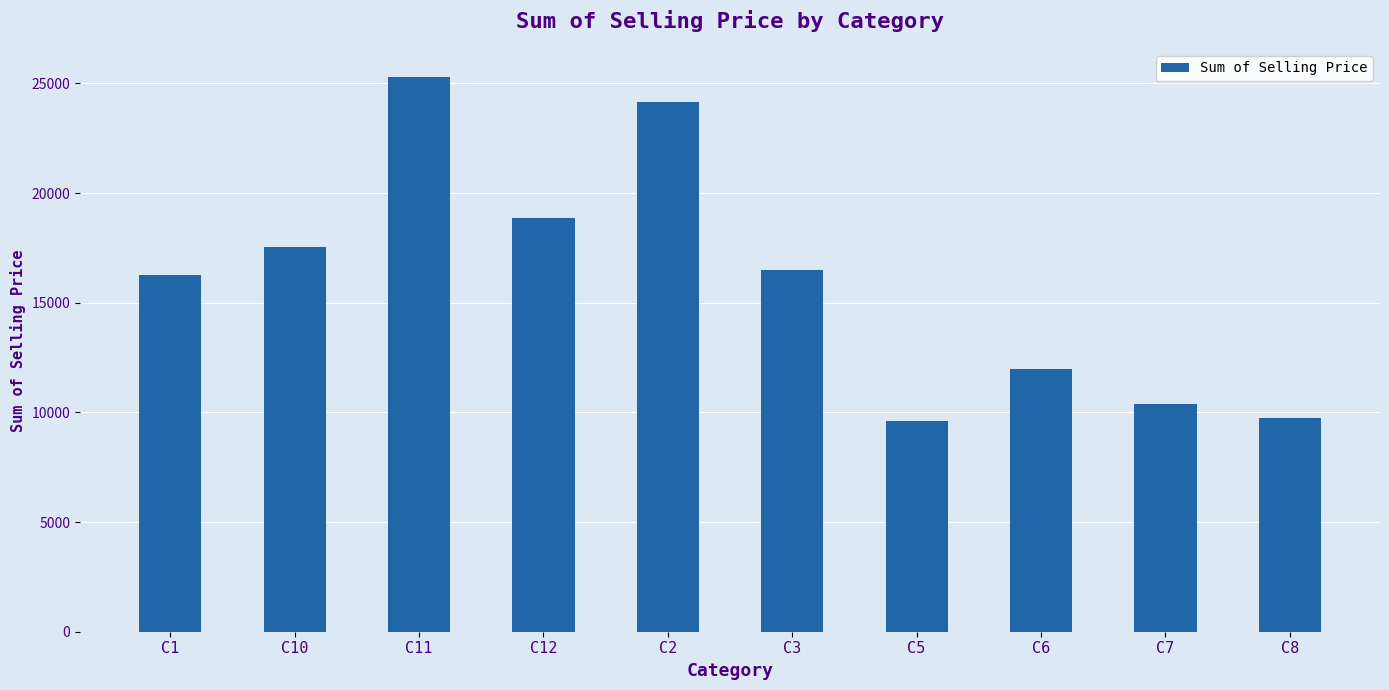

Approximately how many times larger is the value at C11 compared to C3?

1.5